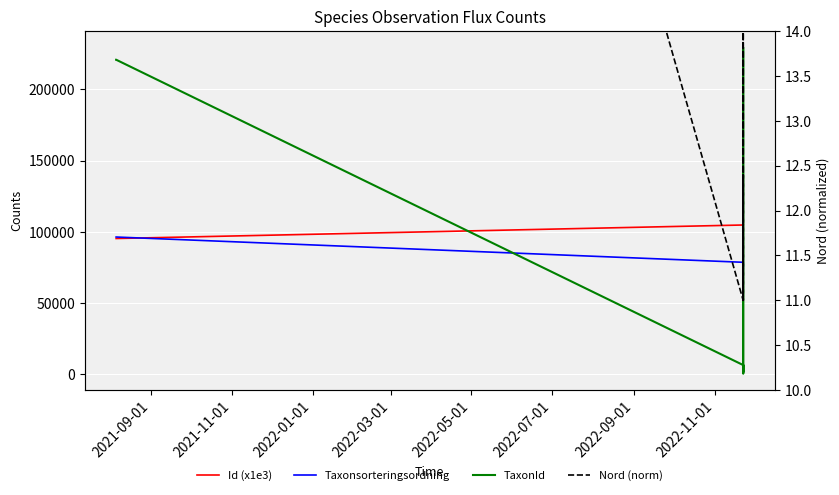

At how many categories does at least one series exceed 178948?

3